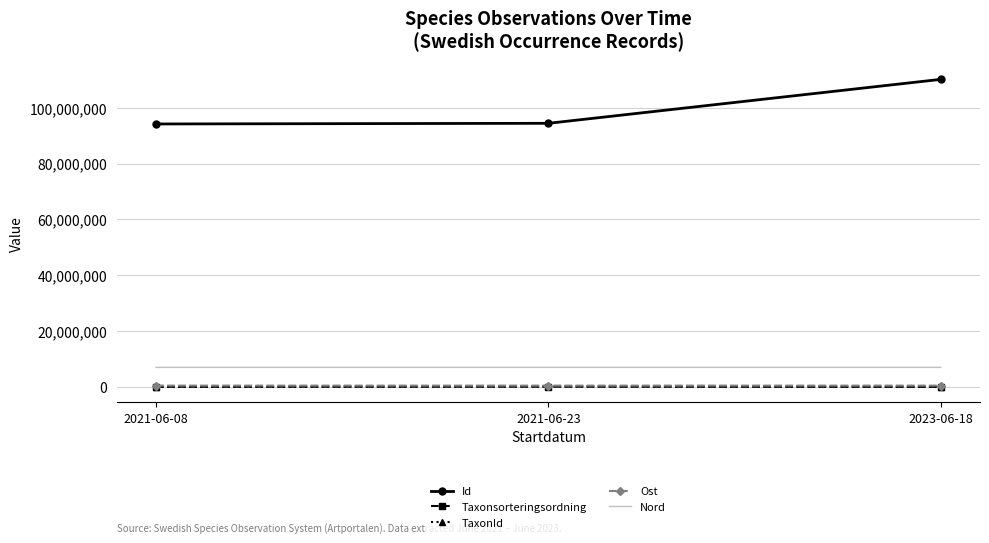

At which label is Id closest to 102187750?

2021-06-23